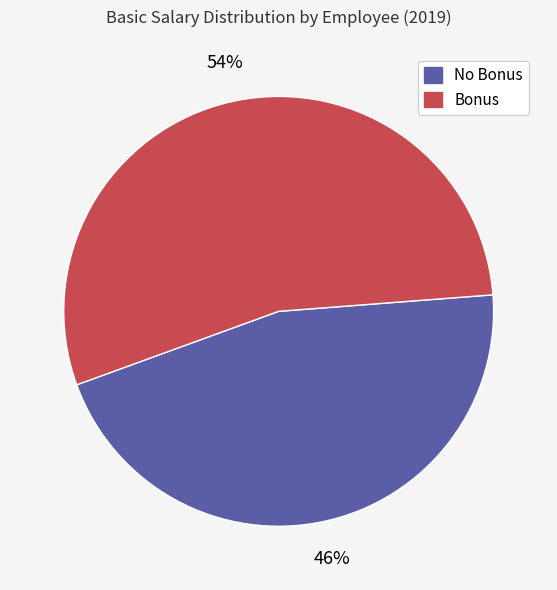

Does any single category account for the majority?

Yes